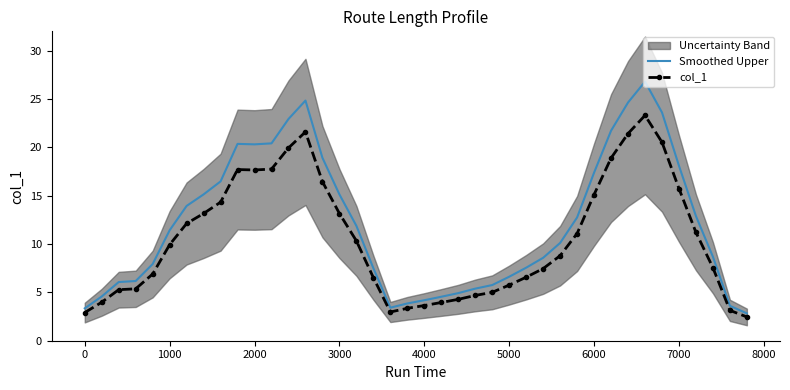

Is it true that col_1 equals 5.8 at 5000?

True